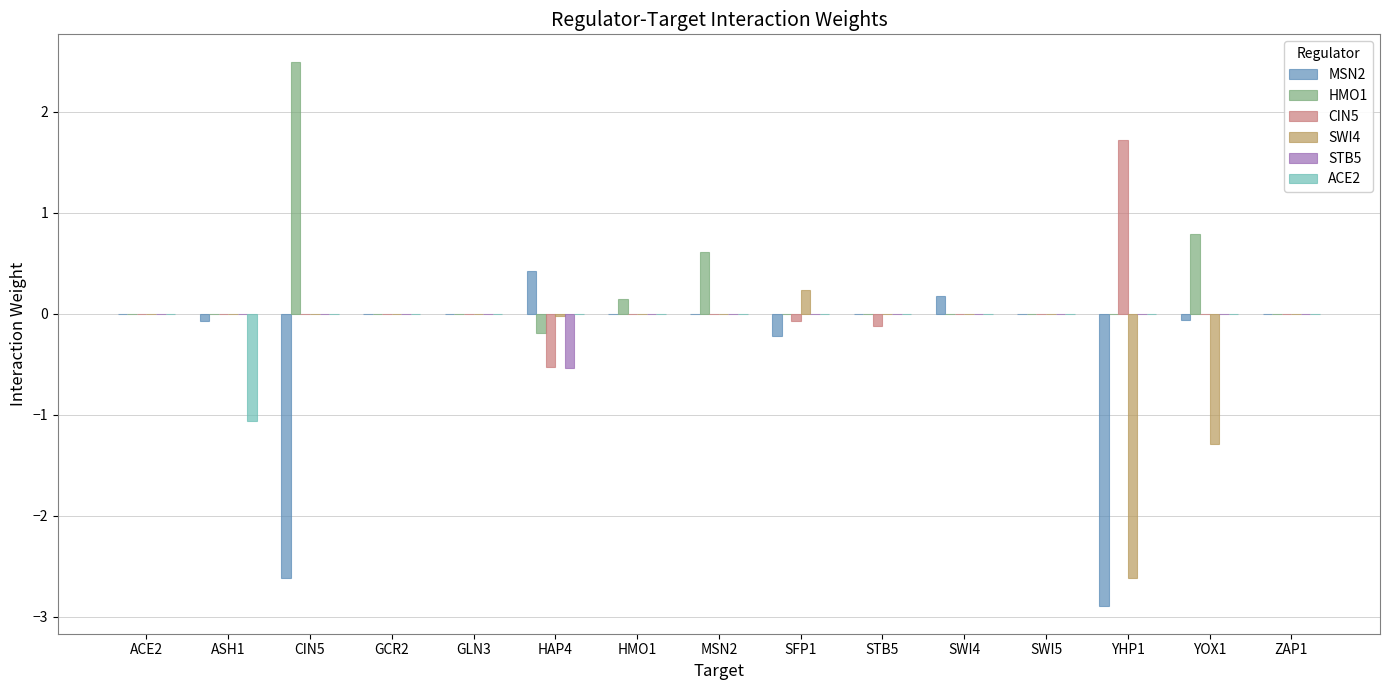

Which series has the widest spread of values?

MSN2